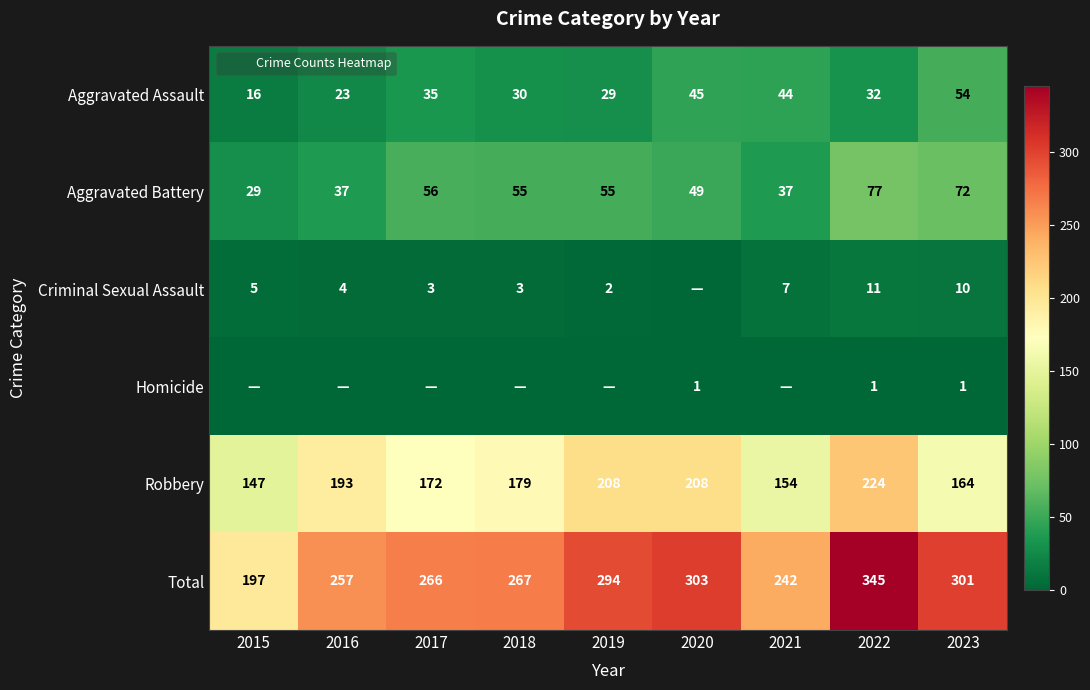

What is the difference between the maximum and minimum values in the Total series?

148